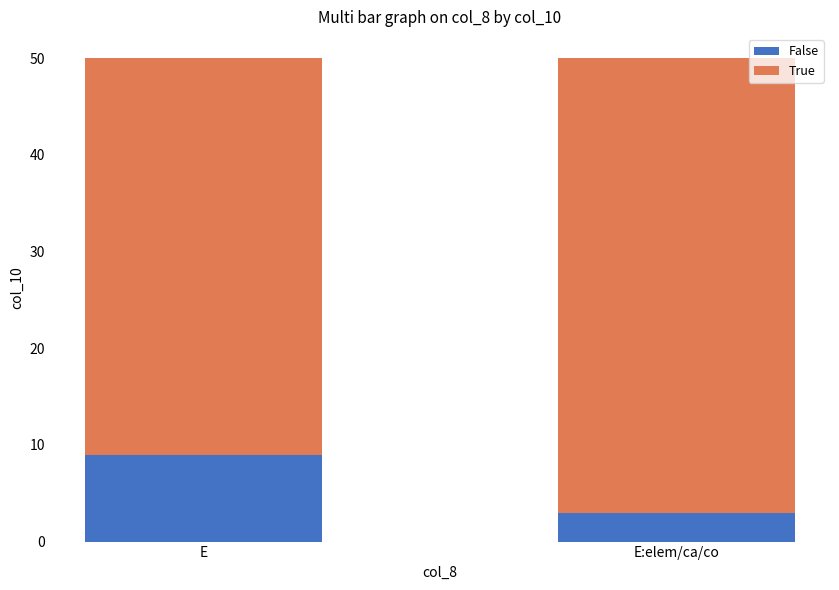

Which category has the highest value in the False series?

E